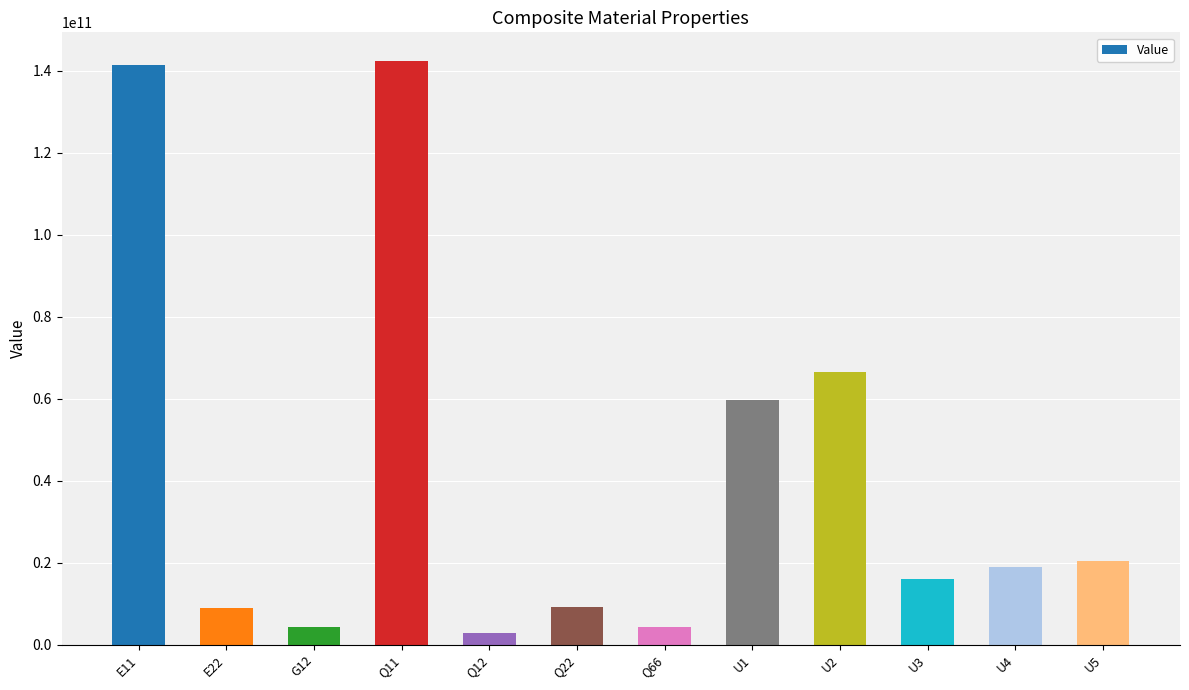

What is the label of the 3rd bar from the right?

U3